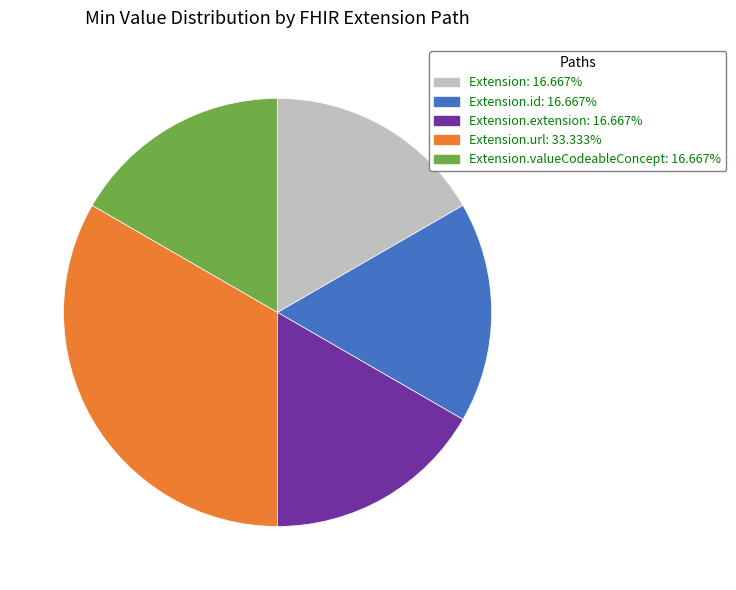

Does any single category account for the majority?

No